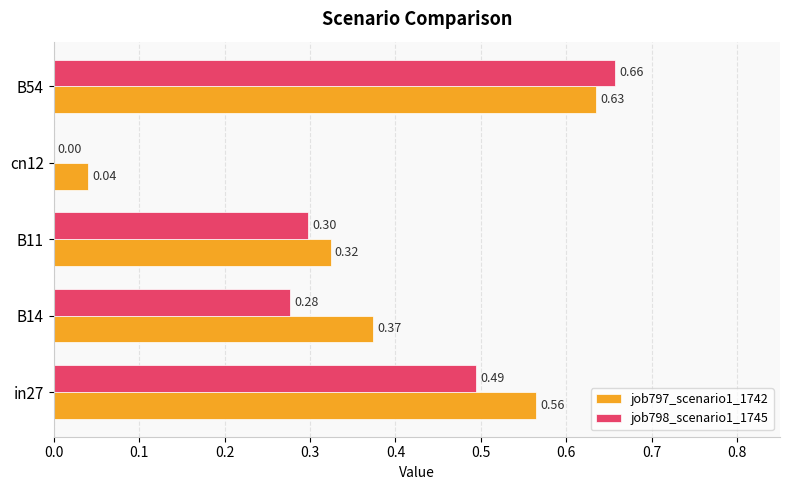

At which category is the sum across all series the highest?

B54